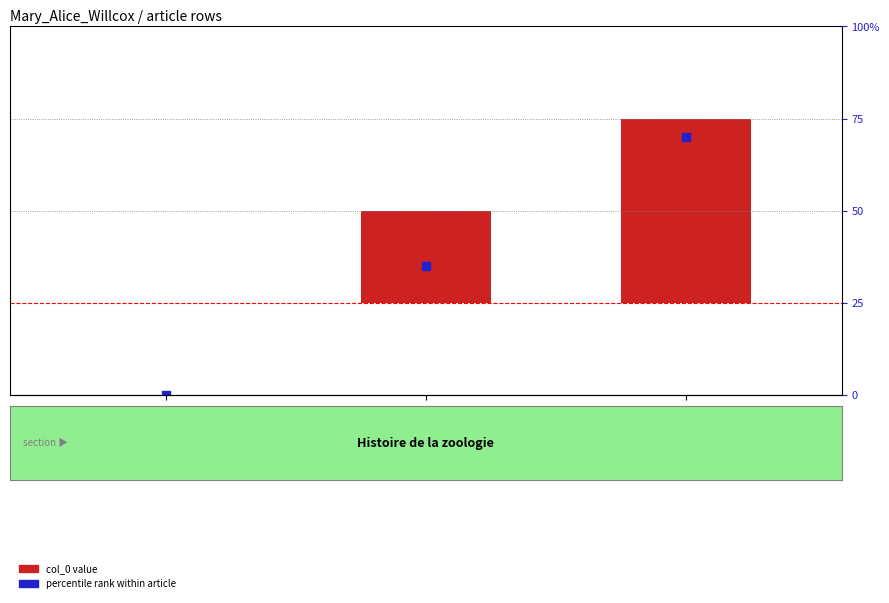

Which series reaches the minimum Y coordinate?

col_0 value